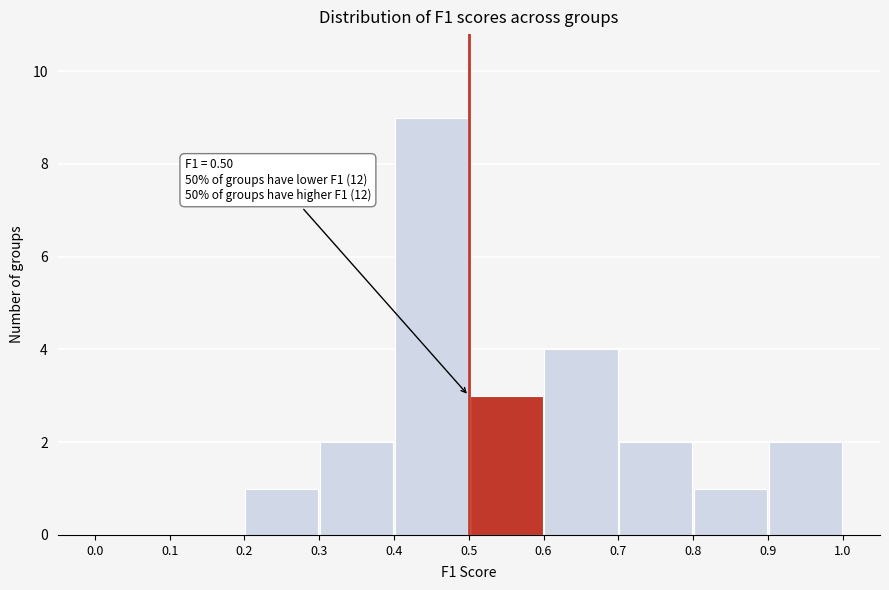

Over which range of the x-axis is the bar tallest?

0.4 to 0.5